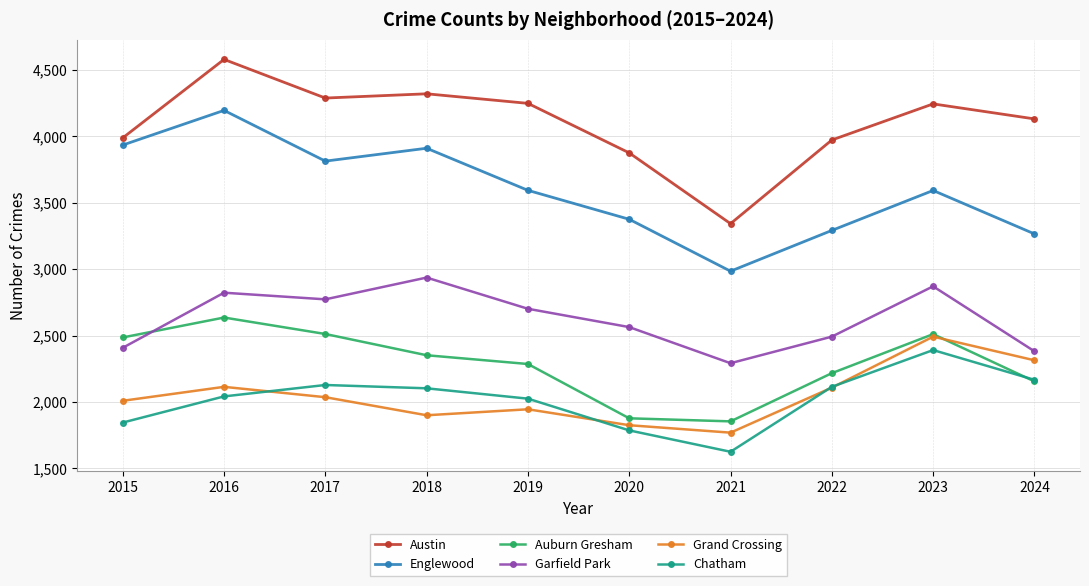

True or false: Garfield Park has more than 0 points higher than both neighbors.

True